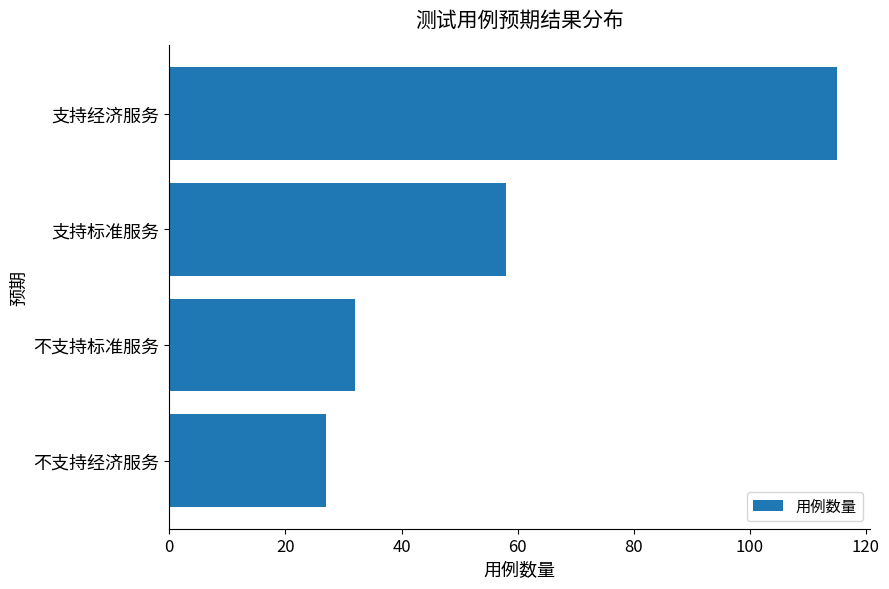

Reading bottom to top, what are all the values shown in this chart?

不支持经济服务=27	不支持标准服务=32	支持标准服务=58	支持经济服务=115